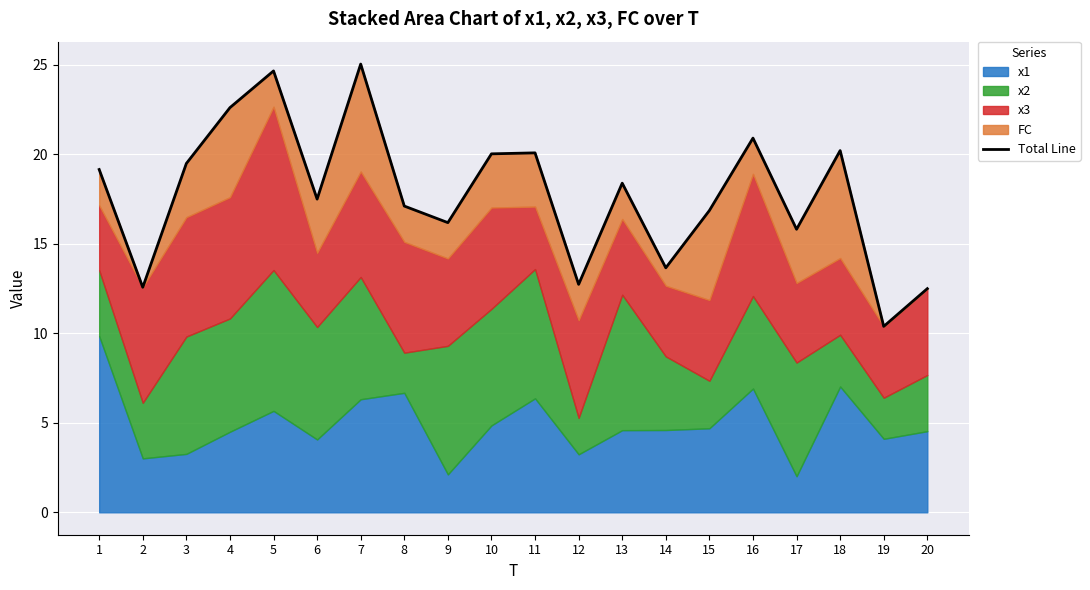

How many lines are shown in the chart?

1